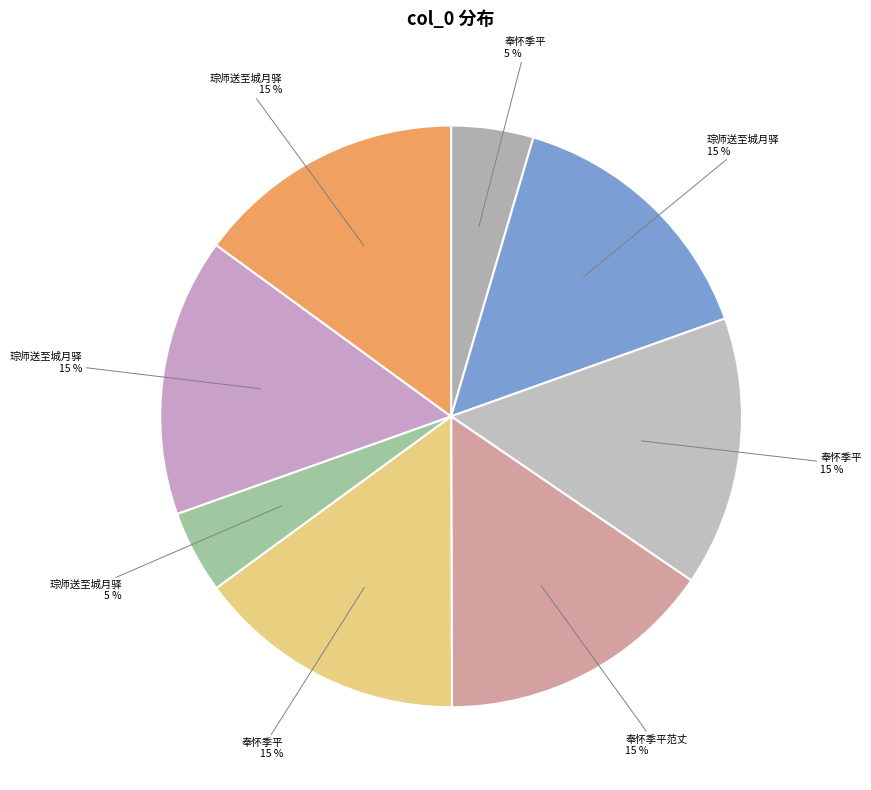

To the nearest percent, what is the difference between the largest and smallest slice percentages?

11%